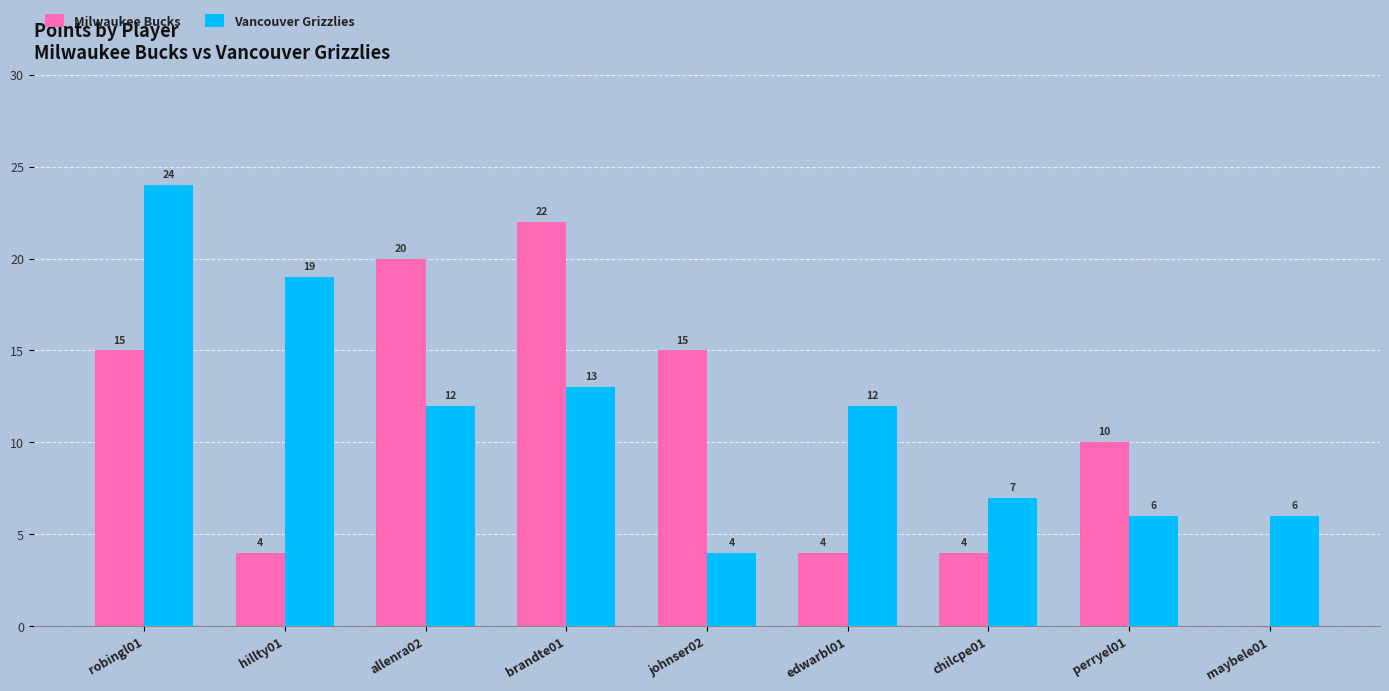

Reading left to right, extract all data points from this chart.

Milwaukee Bucks: 15	4	20	22	15	4	4	10	0
Vancouver Grizzlies: 24	19	12	13	4	12	7	6	6